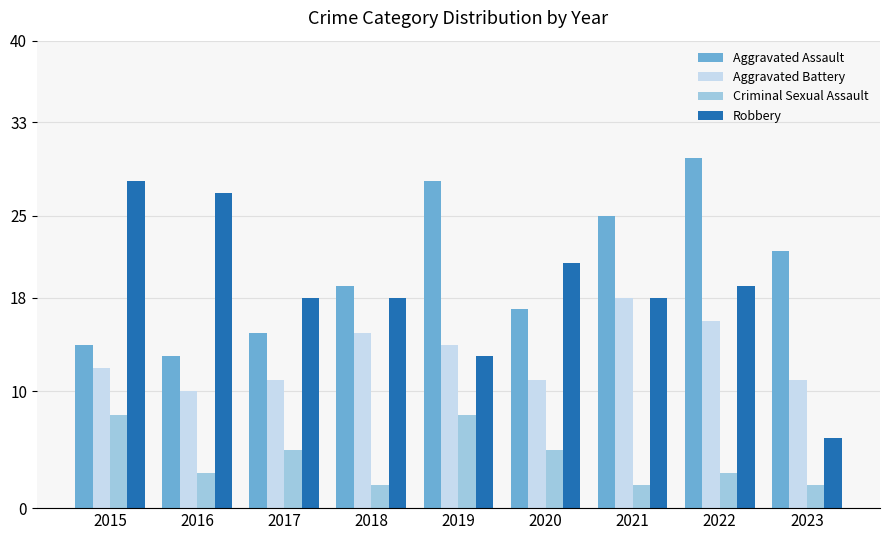

What is the minimum value shown in the chart?

2